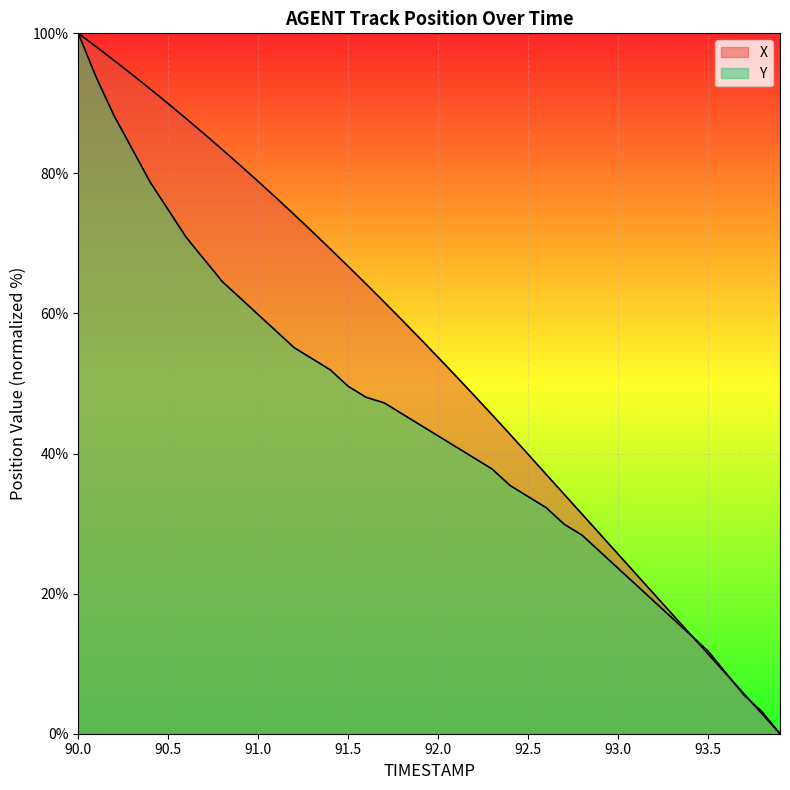

Is the value of X at 90.3 greater than the value of Y at 93.6?

Yes